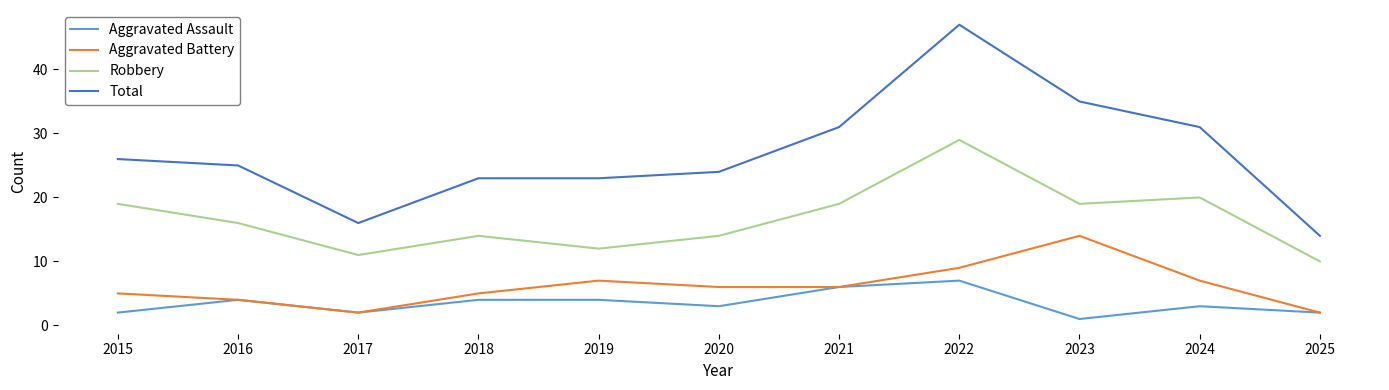

Which category has the lowest value across all series?

2023